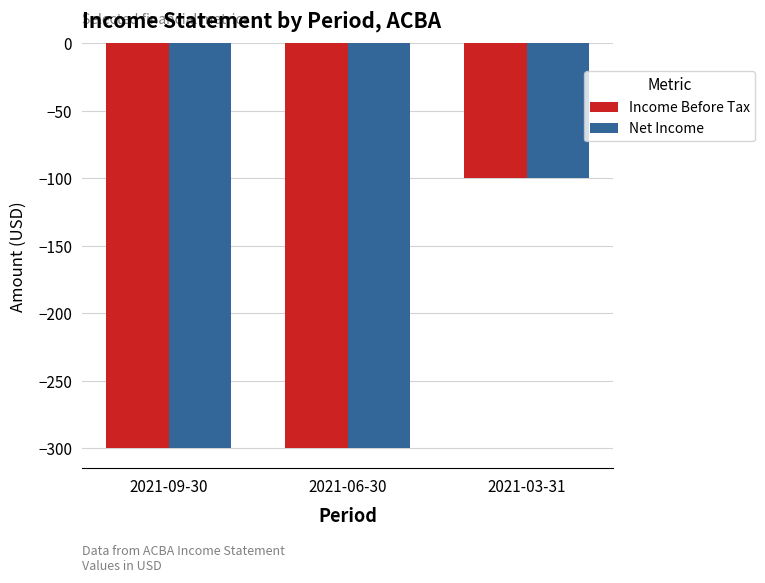

What position from the right is 2021-09-30?

3